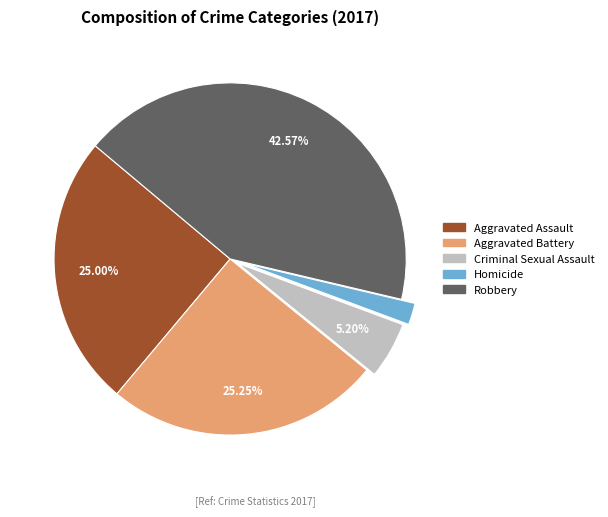

To the nearest percent, what is the combined percentage of Homicide and Aggravated Assault?

27%